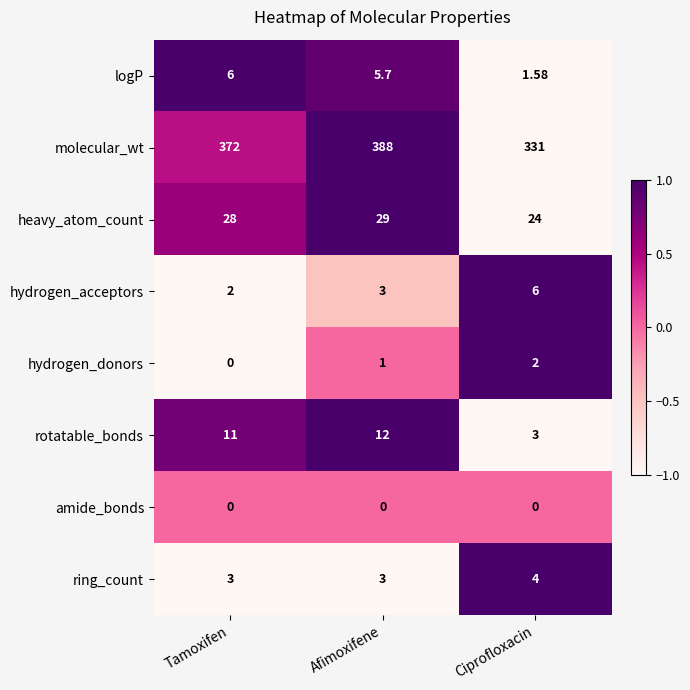

At which category is the sum across all series the highest?

Afimoxifene